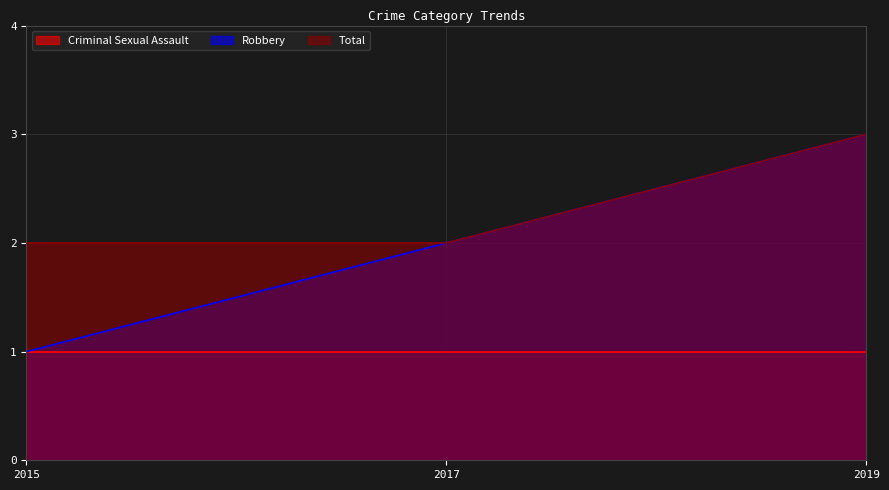

At how many categories does at least one series exceed 1?

3